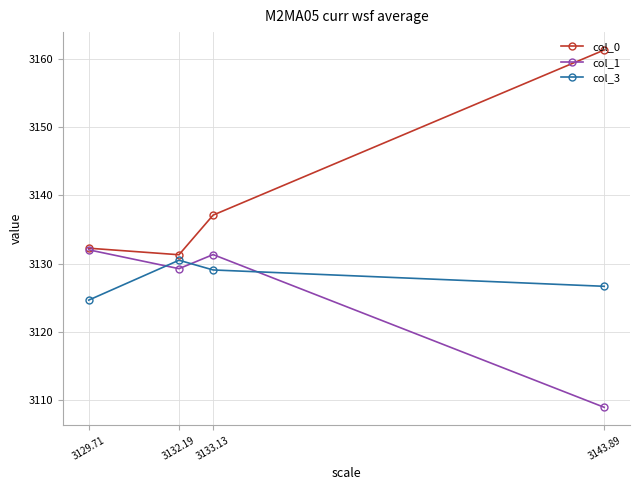

Between 3129.71 and 3143.89, which is larger?

3143.89